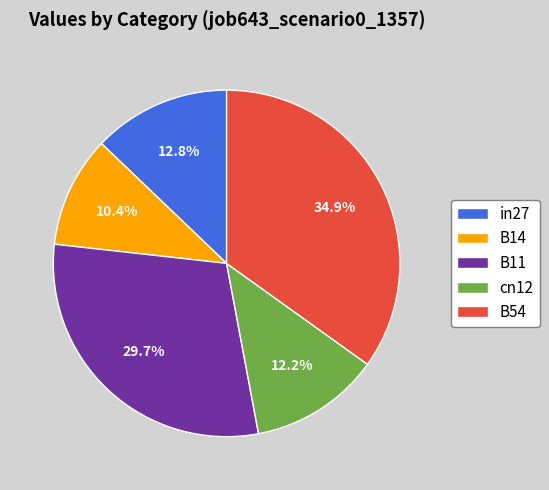

The cn12 slice represents 2% of the pie. True or false?

False